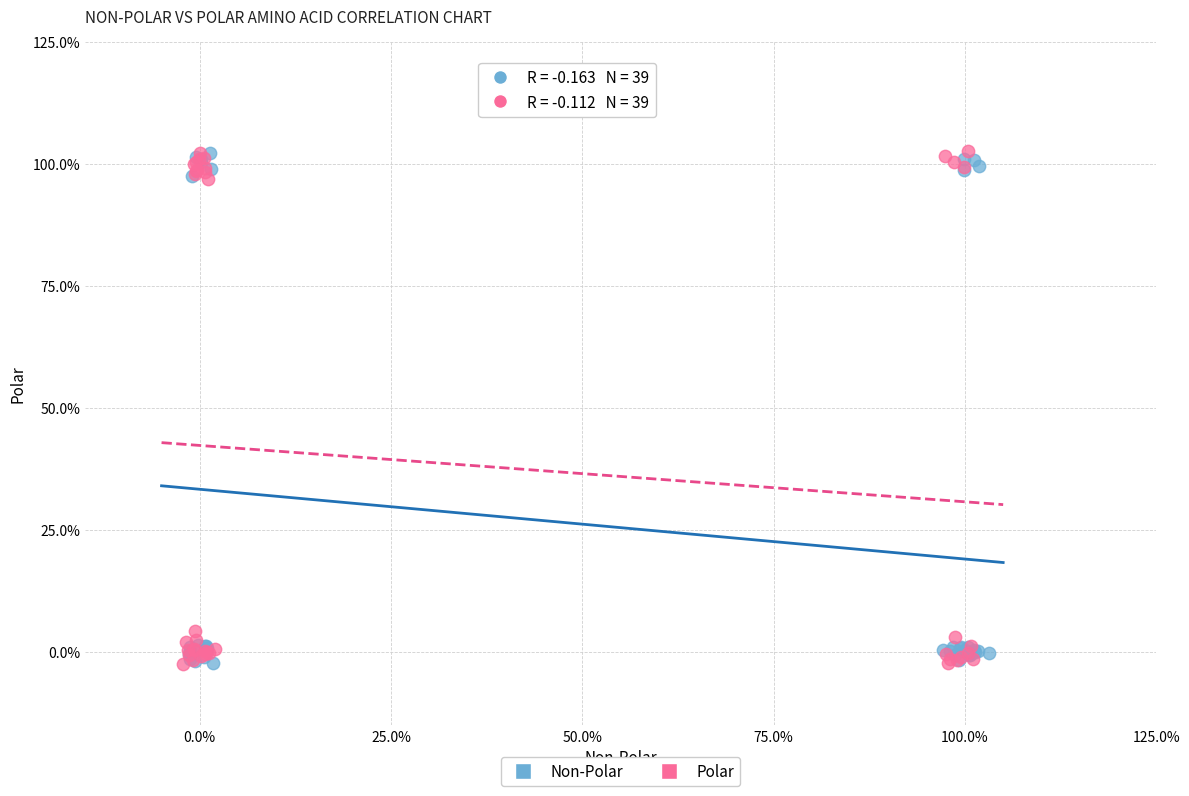

What are all the series names shown in the legend?

Non-Polar, Polar